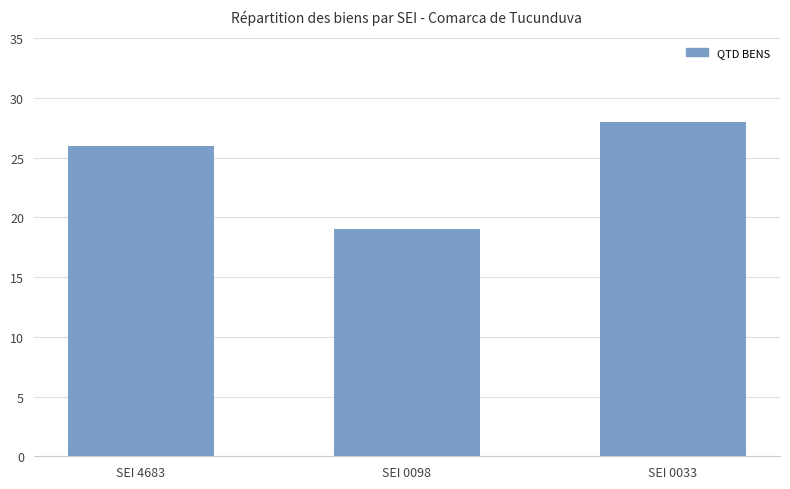

Read the value at SEI 4683.

26